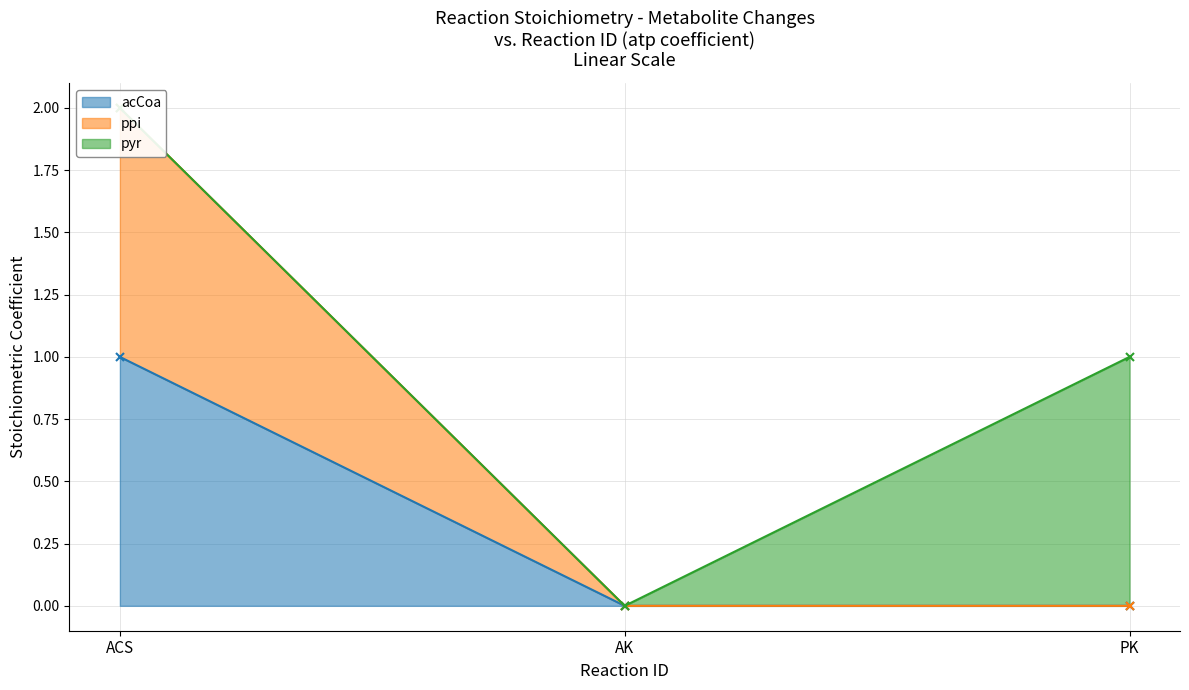

How many positive values does the ppi series have?

1